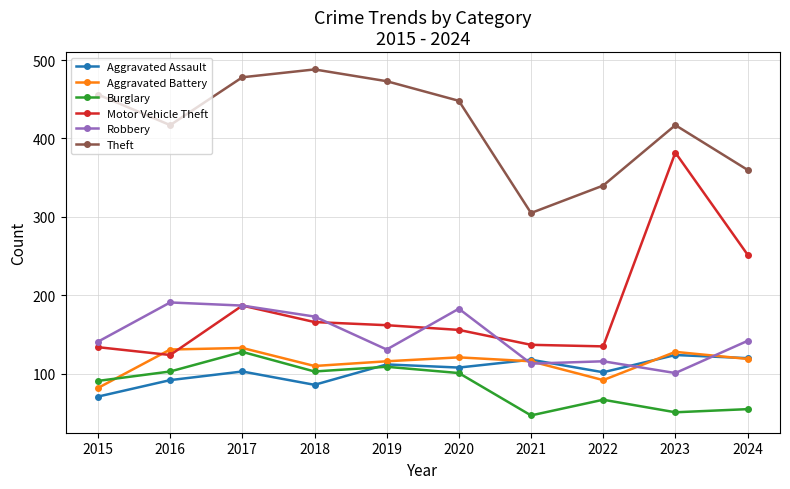

Where is the first local minimum for Theft?

2016